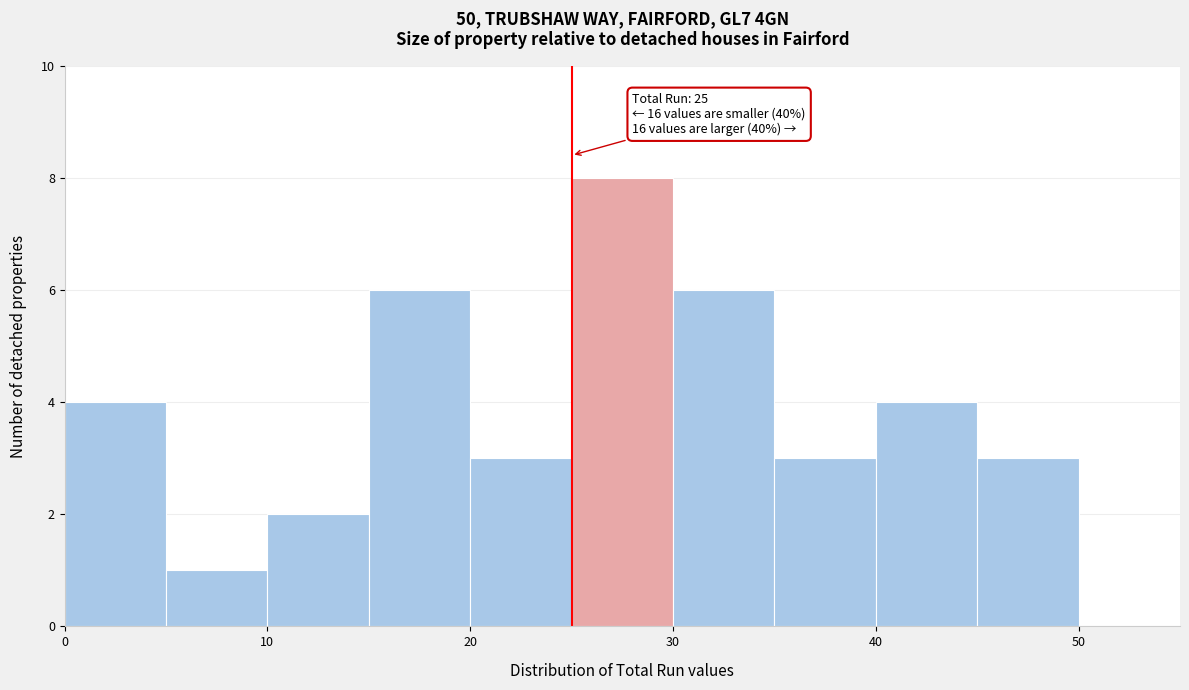

Which range on the x-axis has the tallest bar?

25 to 30